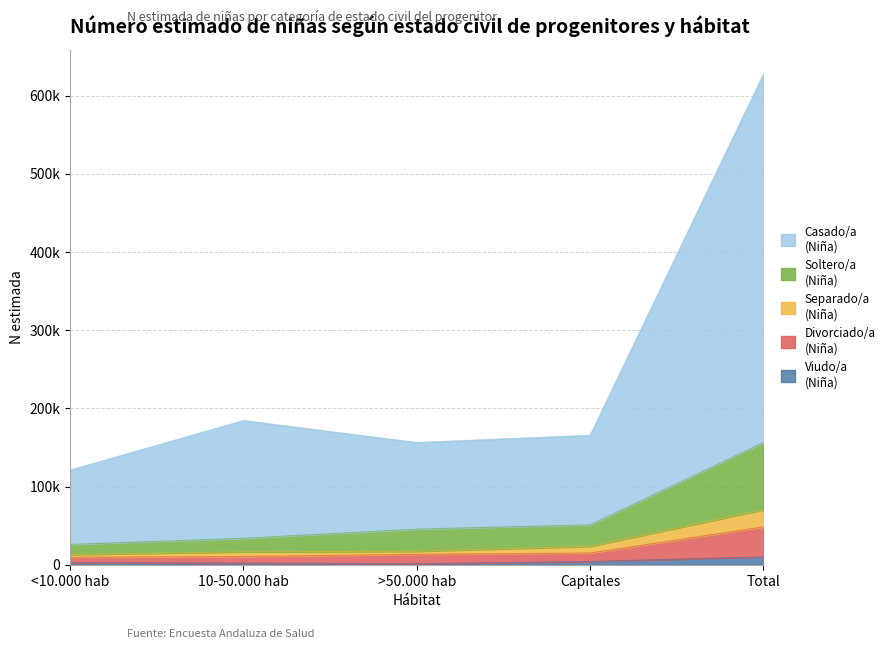

How many series are shown in this chart?

5